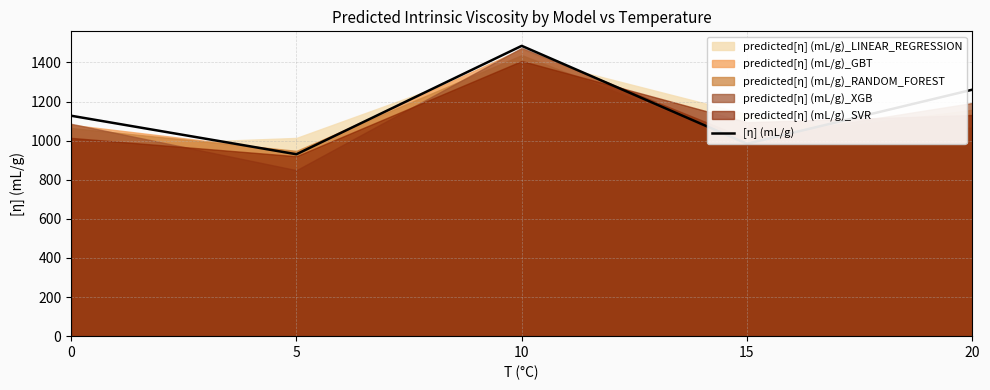

What is the value of the 3rd point from the left?

1485.0